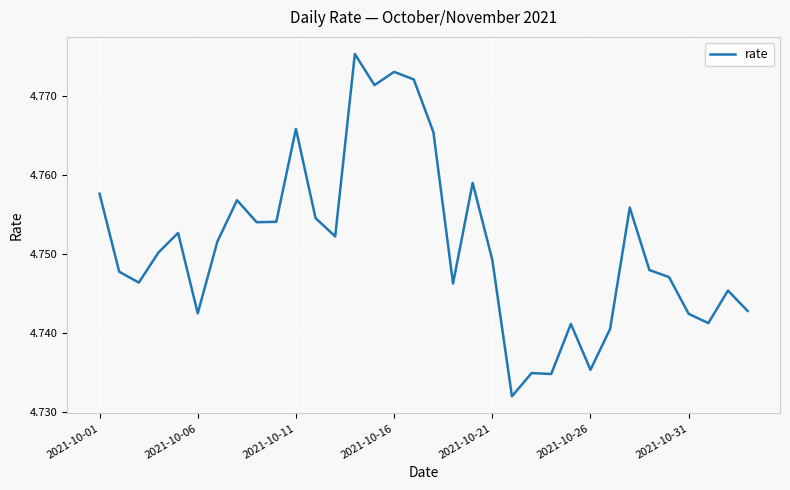

Is this an area chart (filled region under the line)?

No